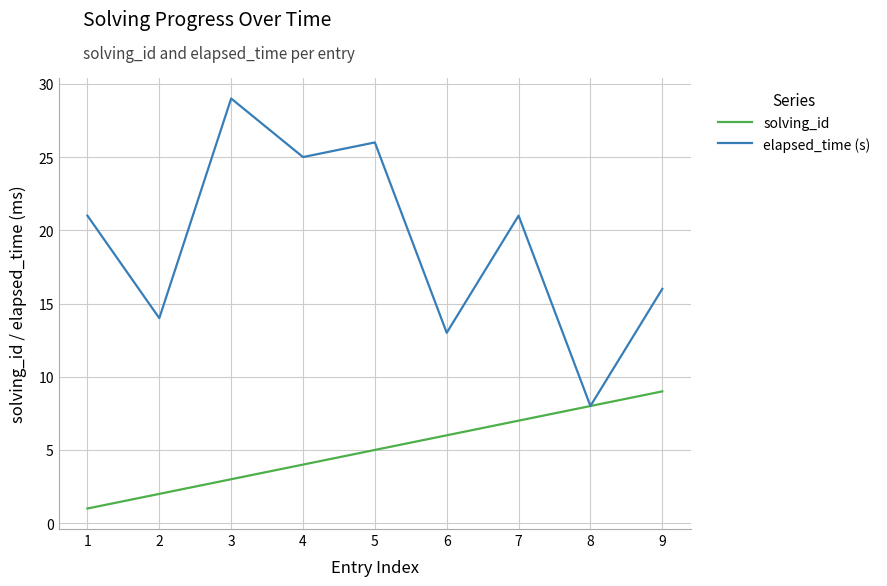

List the series in order of their peak value, lowest first.

solving_id, elapsed_time (s)